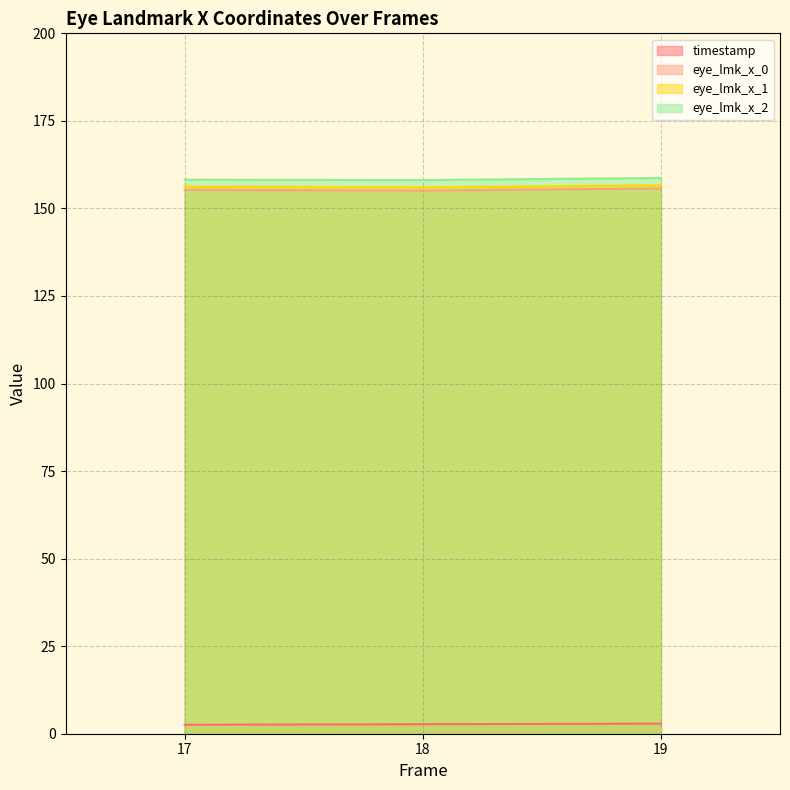

How many values in the eye_lmk_x_0 series exceed 156?

2